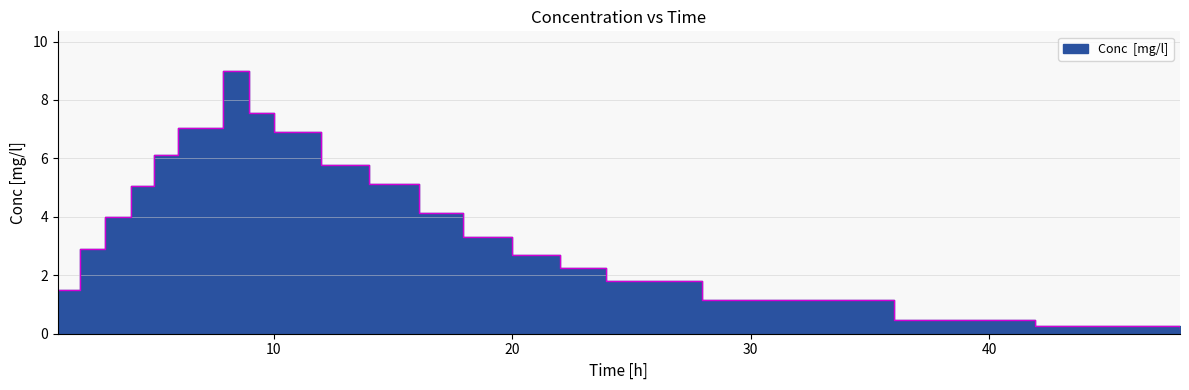

What is the change in value from 9.996992111206055 to 11.981954574584961?

-1.1